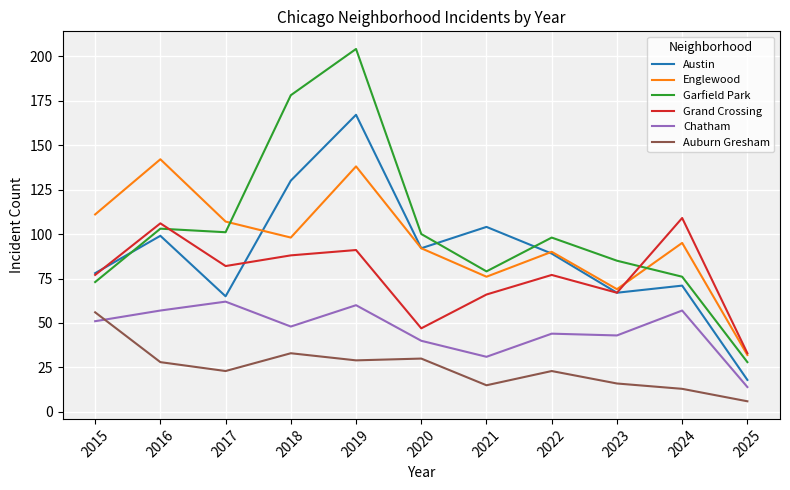

True or false: Englewood and Chatham cross at least once.

False